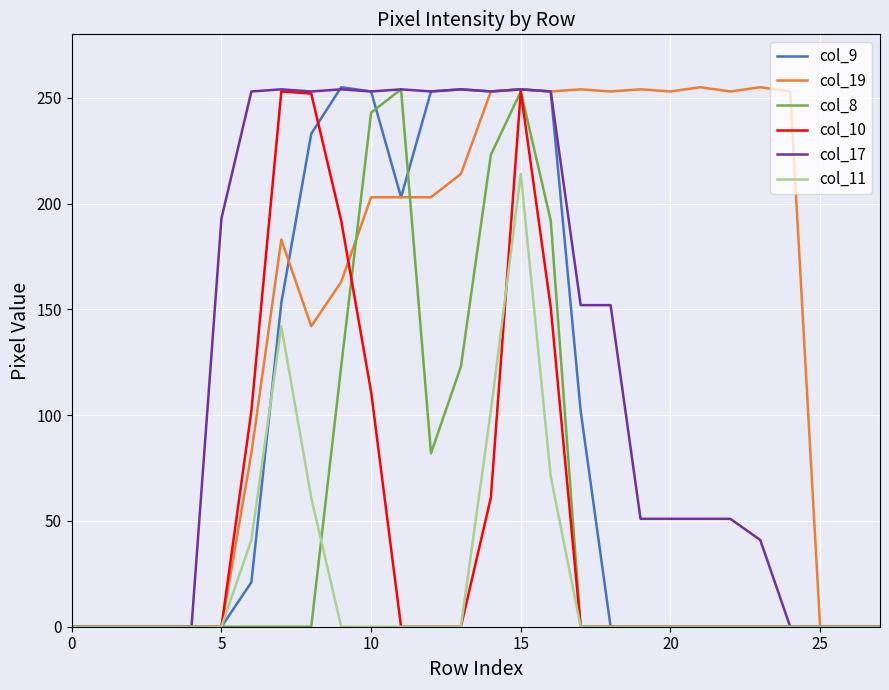

At how many categories does at least one series exceed 38?

20